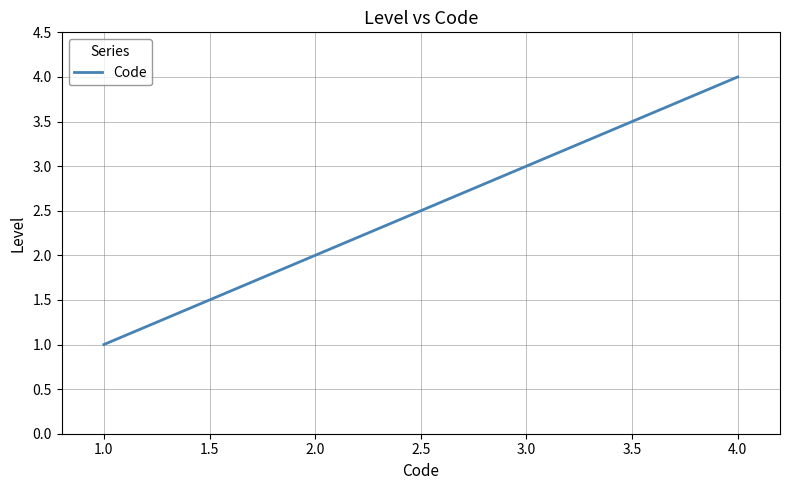

Is it true that the value at 1.0 is 3?

False